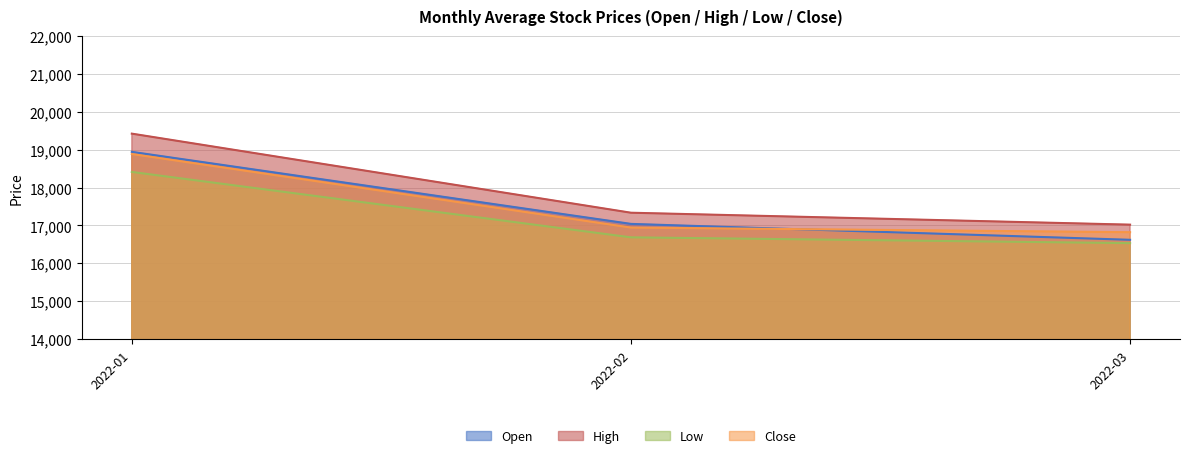

True or false: Low and Close intersect in this chart.

False